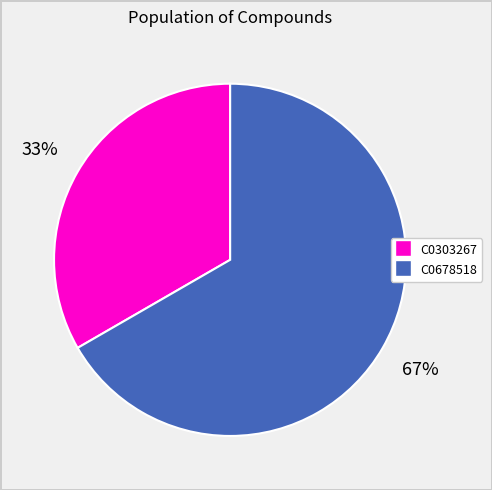

What is the ratio of the value at C0303267 to the value at C0678518?

0.5